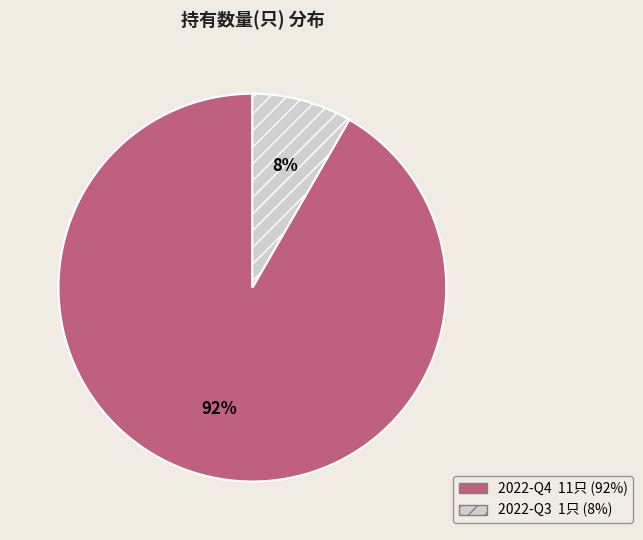

What percentage is the 2022-Q3 slice, to the nearest percent?

8%